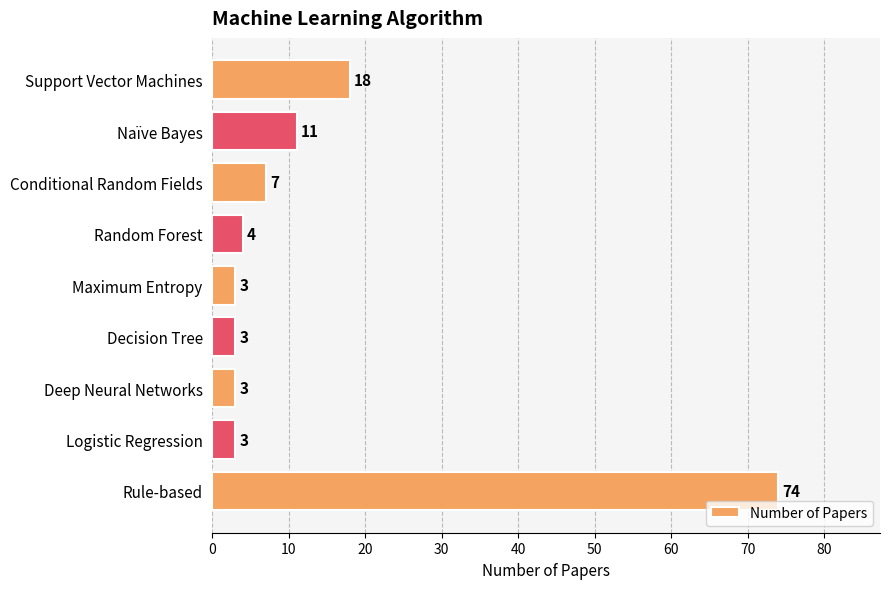

Which has a higher value, Maximum Entropy or Conditional Random Fields?

Conditional Random Fields